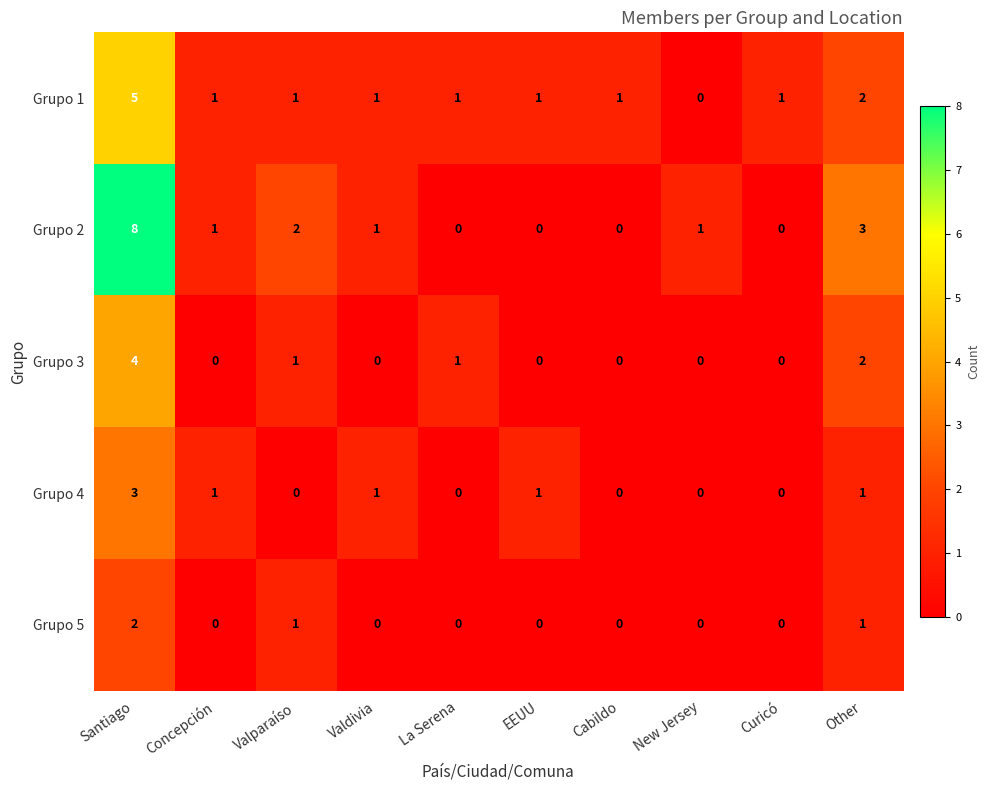

Between Cabildo and Other, which series saw the biggest shift?

Grupo 2